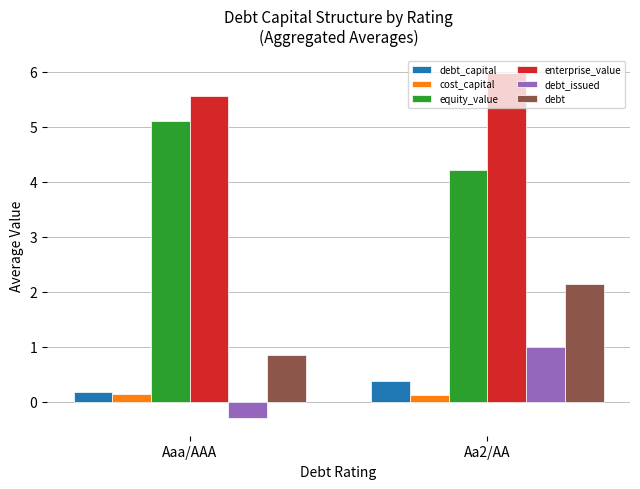

How many bars are there in each group?

6